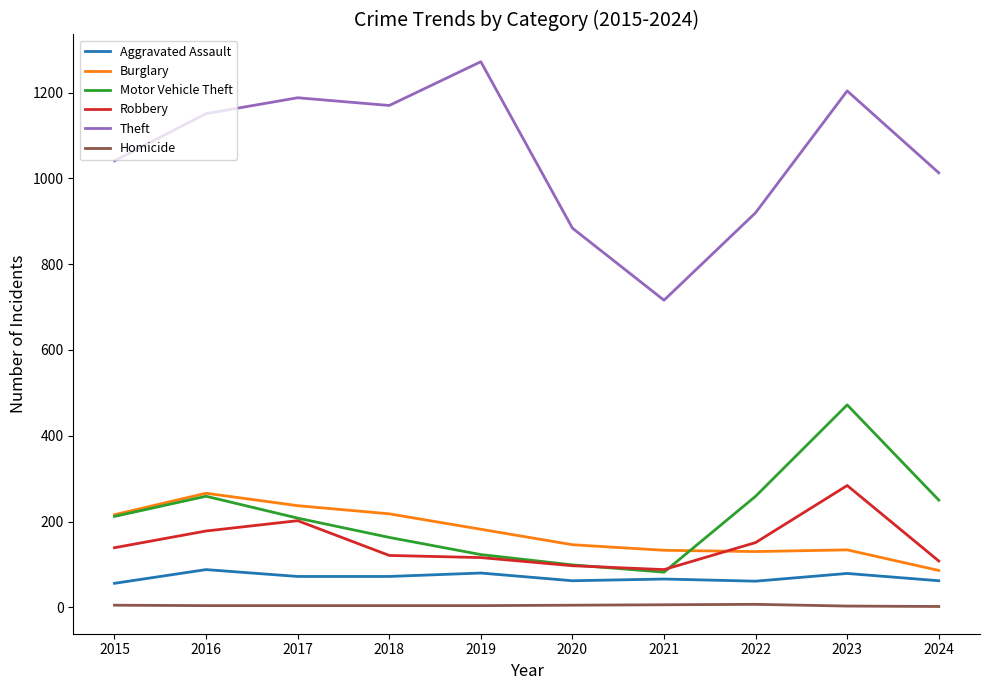

Which category has the highest value in the Motor Vehicle Theft series?

2023